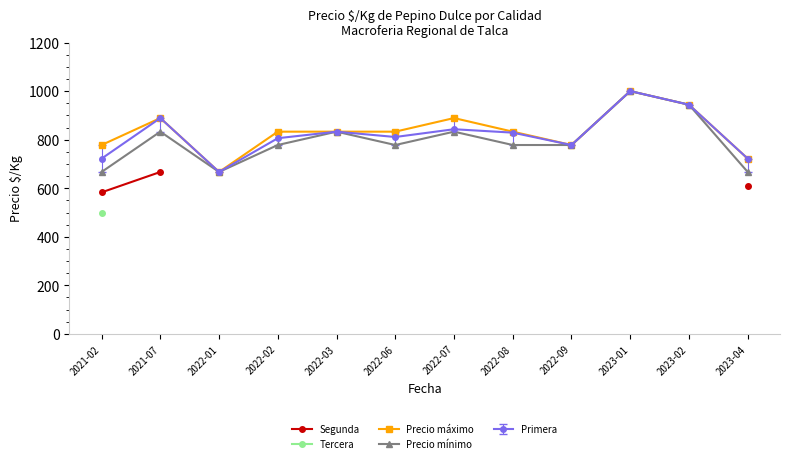

Which series changed the most between 2022-08 and 2023-04?

Precio máximo